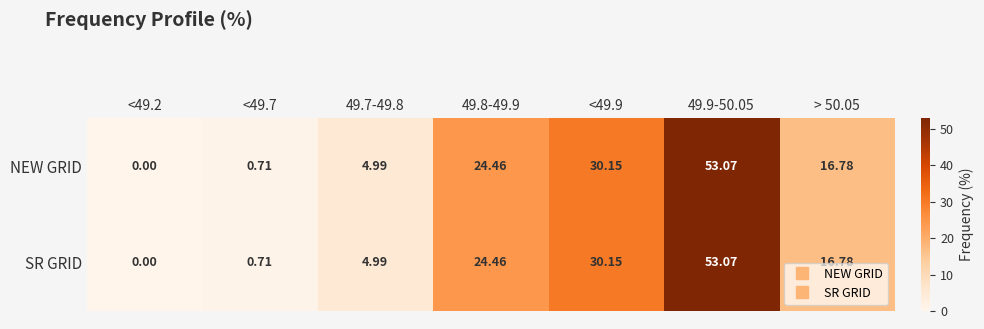

Is the value of NEW GRID at 49.7-49.8 greater than the value of SR GRID at <49.2?

Yes